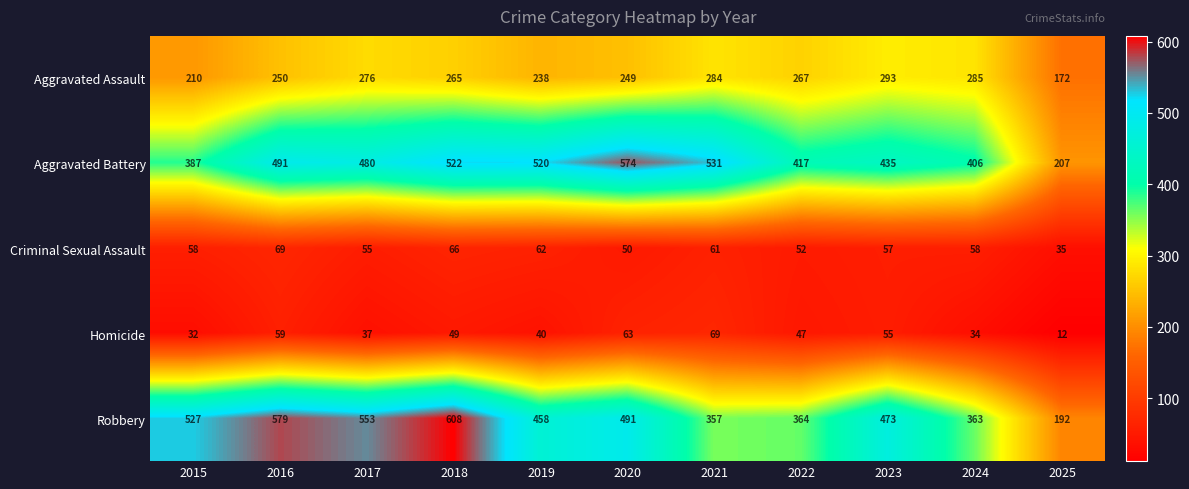

What is the sum of the Robbery values at 2017 and 2022?

917